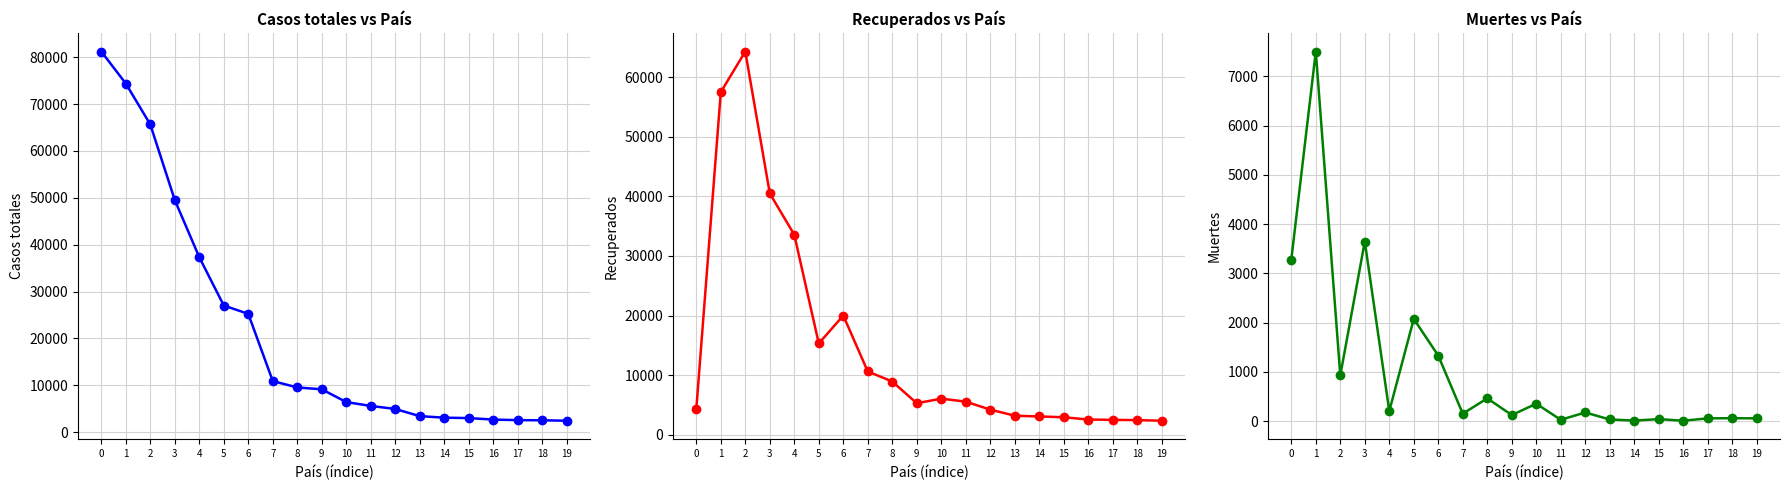

Reading left to right, list all the values displayed in this chart.

Casos totales: 0=81218	1=74386	2=65652	3=49515	4=37323	5=27017	6=25233	7=10897	8=9529	9=9137	10=6412	11=5588	12=4937	13=3409	14=3084	15=2995	16=2676	17=2554	18=2526	19=2433
Recuperados: 0=4287	1=57521	2=64327	3=40501	4=33570	5=15315	6=20002	7=10613	8=8929	9=5281	10=6053	11=5549	12=4212	13=3188	14=3064	15=2930	16=2547	17=2493	18=2448	19=2348
Muertes: 0=3281	1=7503	2=931	3=3647	4=206	5=2077	6=1331	7=153	8=465	9=126	10=356	11=30	12=178	13=36	14=14	15=43	16=11	17=59	18=62	19=59